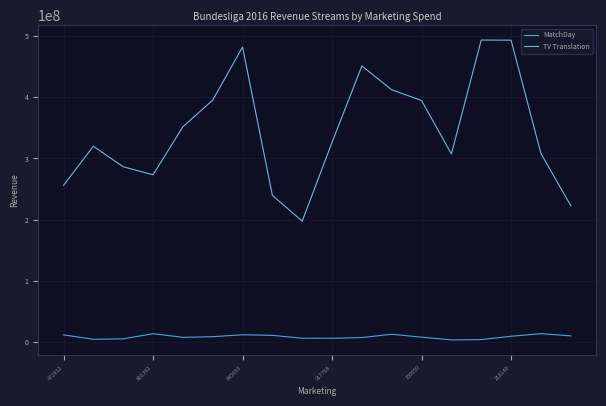

True or false: TV Translation and MatchDay cross at least once.

False